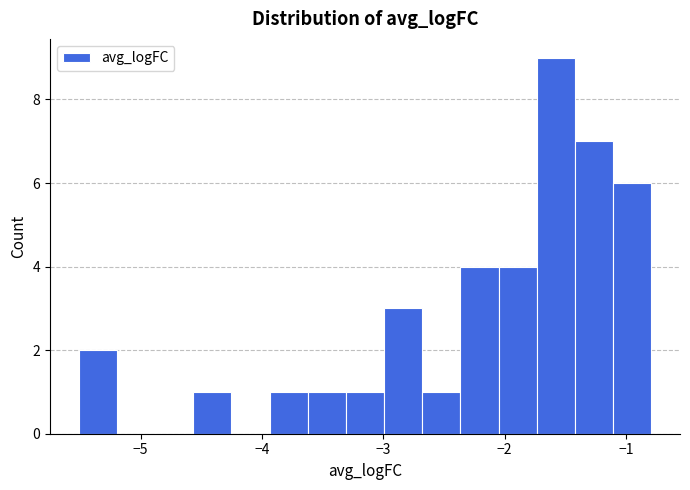

Around what value on the x-axis is the tallest bar? Give the approximate position of its centre, as read against the axis.

-1.6